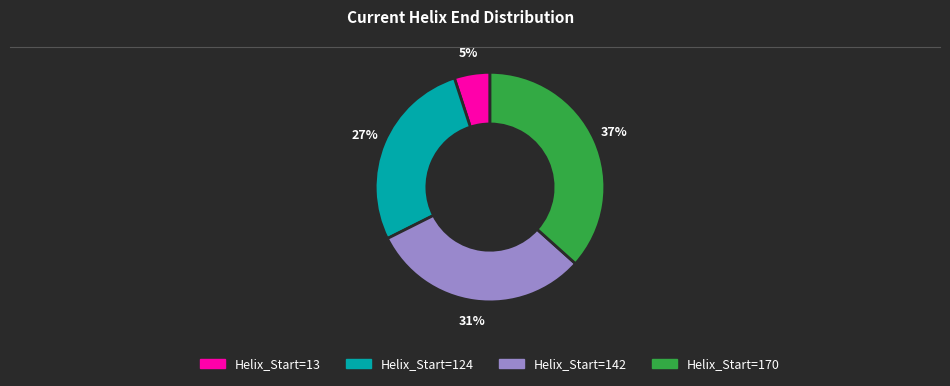

Is there a majority slice in this chart?

No